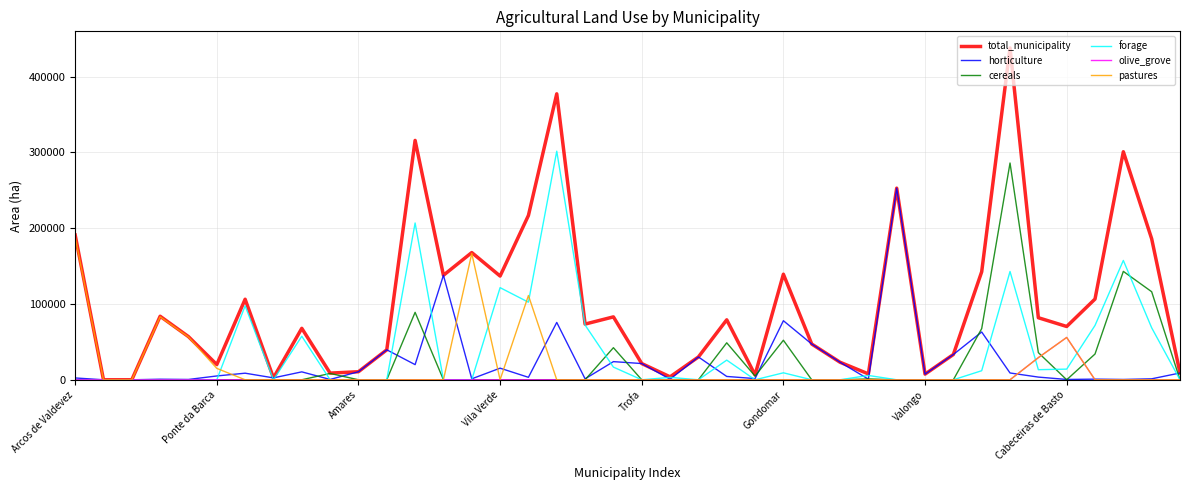

What is the maximum value shown in the chart?

437922.0